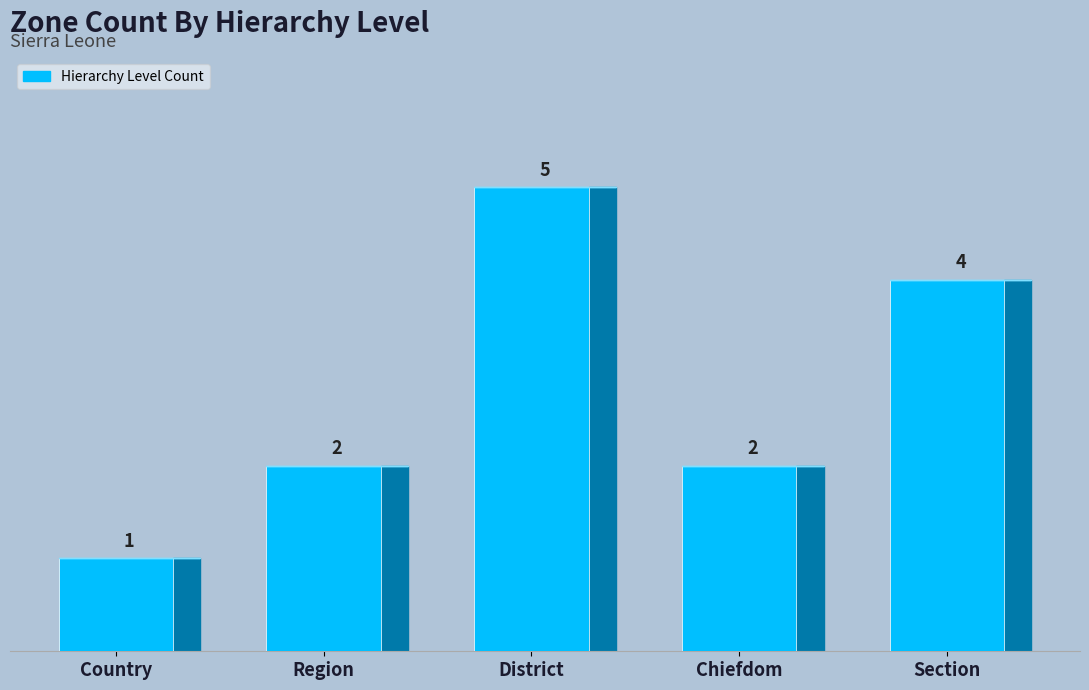

How many distinct data groups are displayed?

1